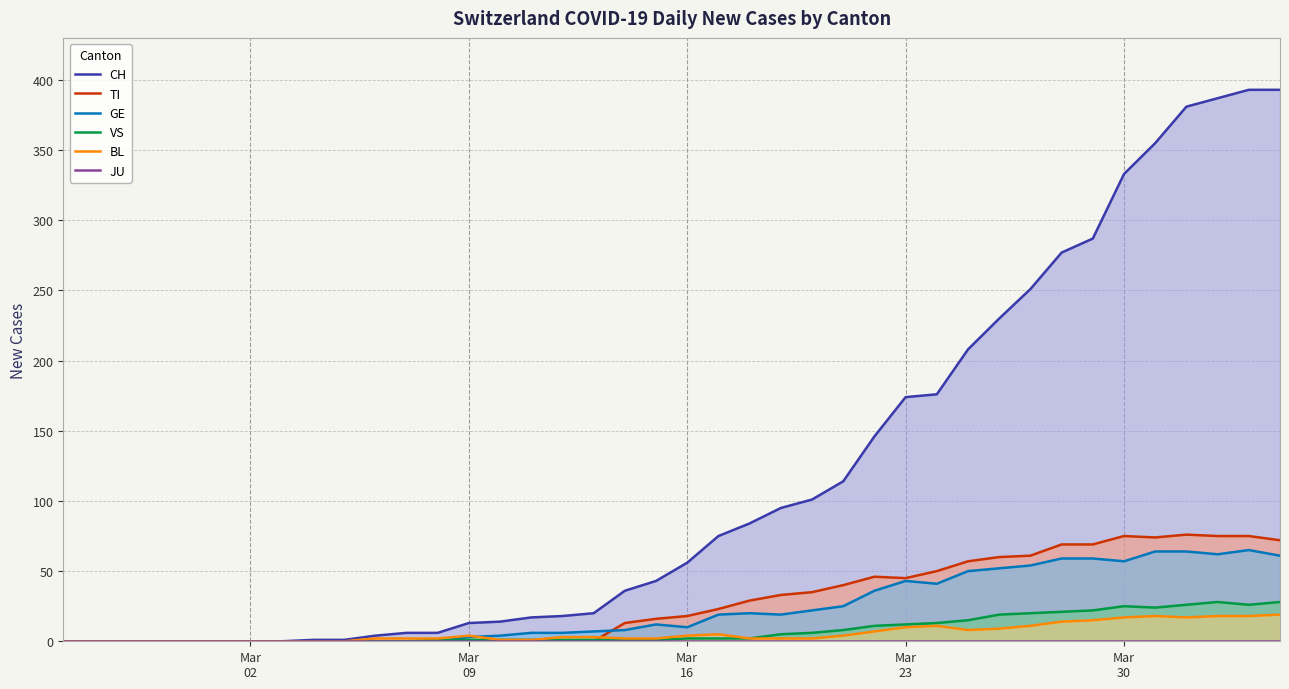

What is the highest value of the VS series?

28